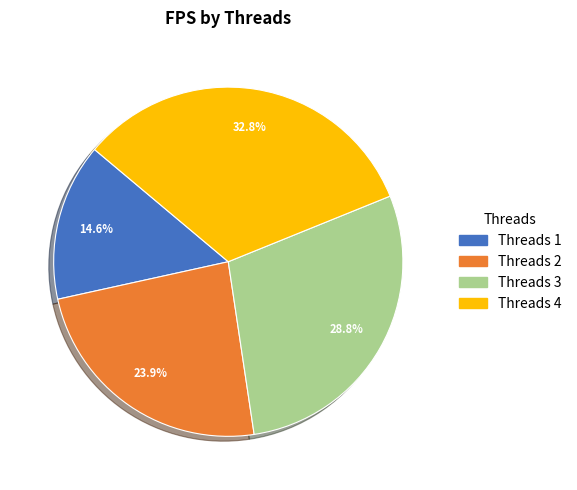

Is there a majority slice in this chart?

No